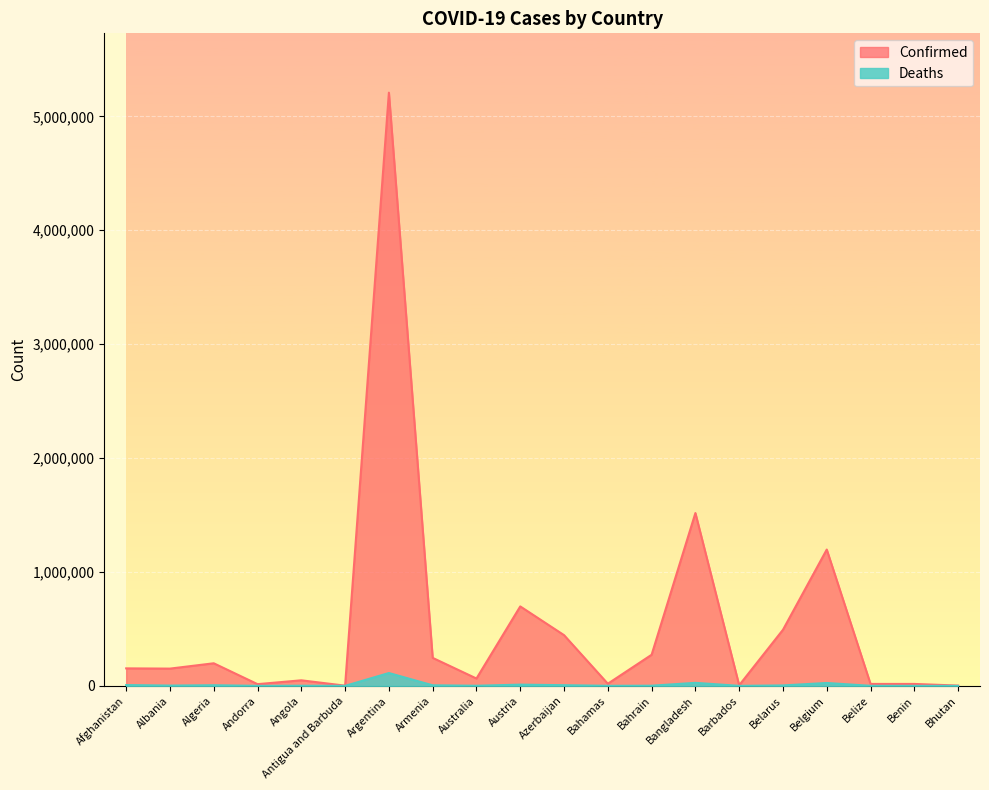

Reading right to left, transcribe all the data shown in this chart.

Confirmed: Bhutan=2596	Benin=16946	Belize=16950	Belgium=1196656	Belarus=492399	Barbados=5417	Bangladesh=1517166	Bahrain=273113	Bahamas=18853	Azerbaijan=445278	Austria=697510	Australia=64627	Armenia=245765	Argentina=5207695	Antigua and Barbuda=1878	Angola=48790	Andorra=15069	Algeria=198313	Albania=151499	Afghanistan=153626
Deaths: Bhutan=3	Benin=135	Belize=364	Belgium=25421	Belarus=3847	Barbados=51	Bangladesh=26628	Bahrain=1388	Bahamas=439	Azerbaijan=5879	Austria=10801	Australia=1053	Armenia=4939	Argentina=112673	Antigua and Barbuda=46	Angola=1282	Andorra=130	Algeria=5445	Albania=2519	Afghanistan=7144